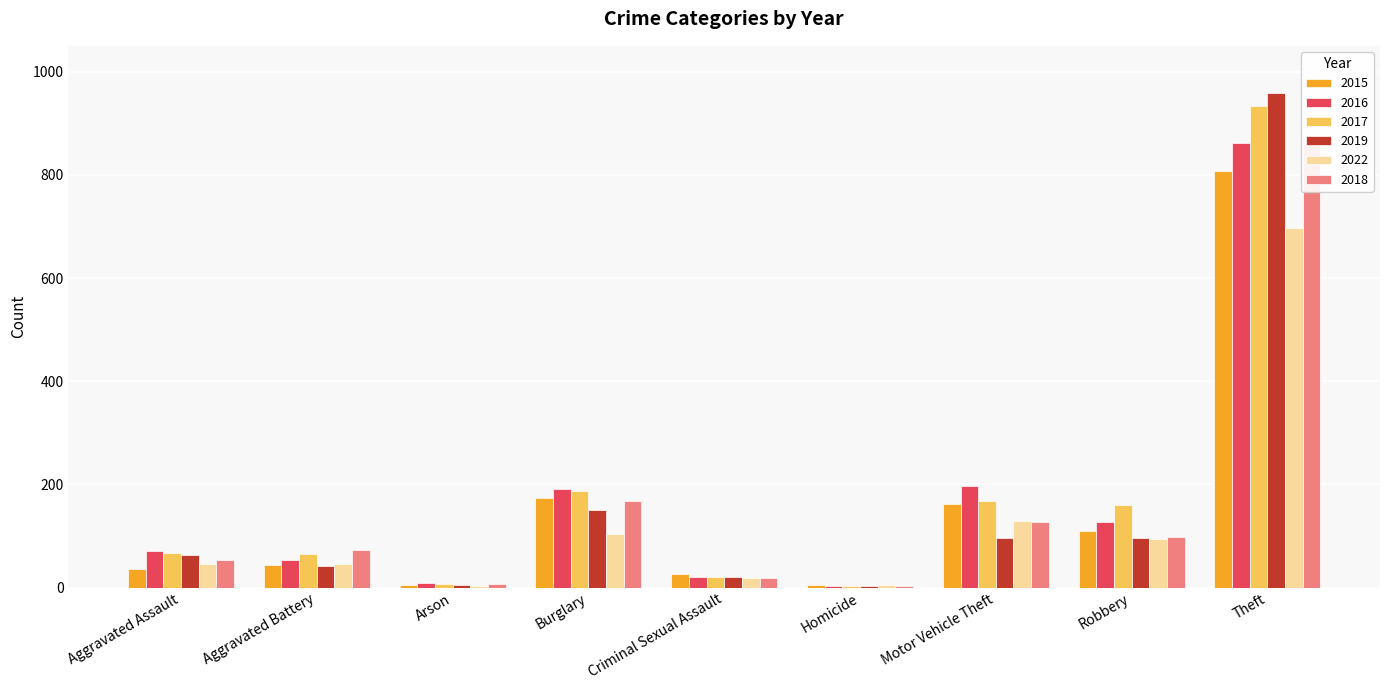

What is the difference between the maximum and second lowest values in the 2016 series?

854